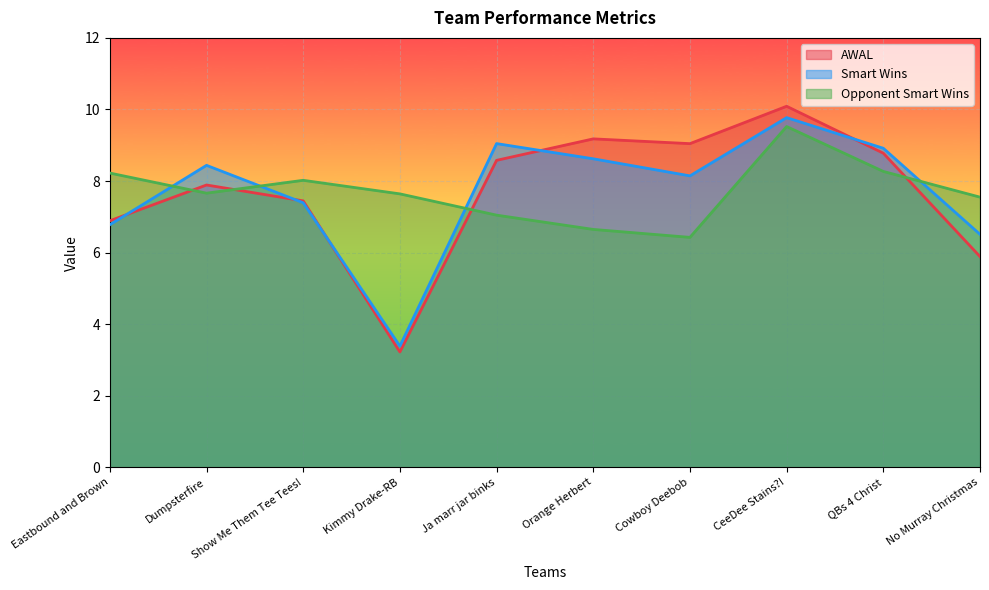

What is the difference between the second highest and minimum values in the AWAL series?

6.0